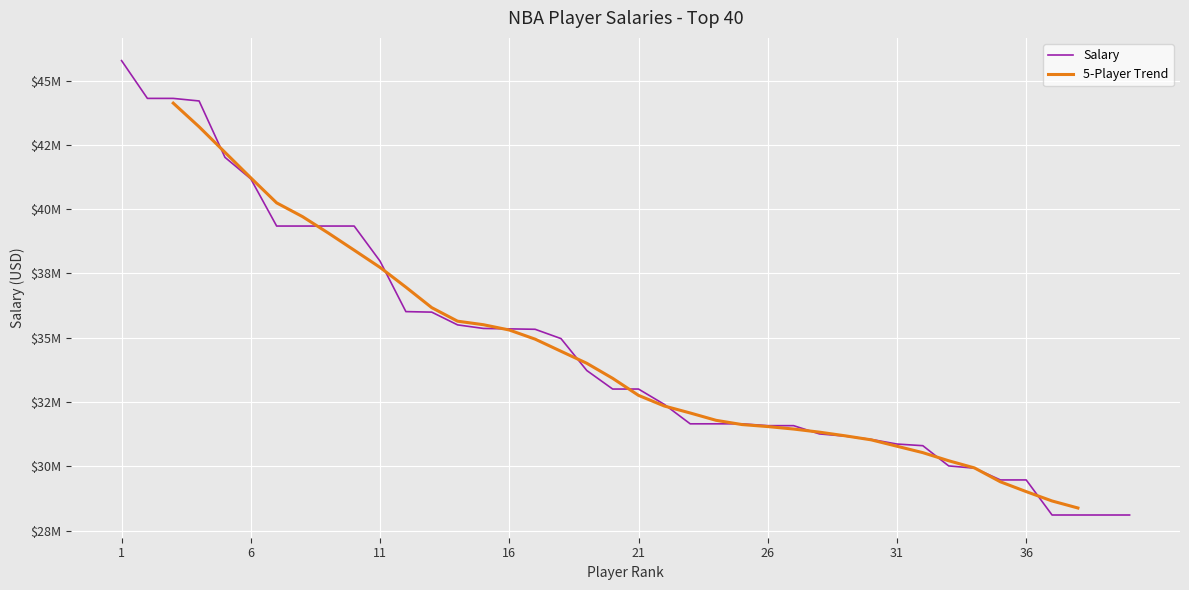

True or false: there are more than 1 points higher than both neighbors.

False